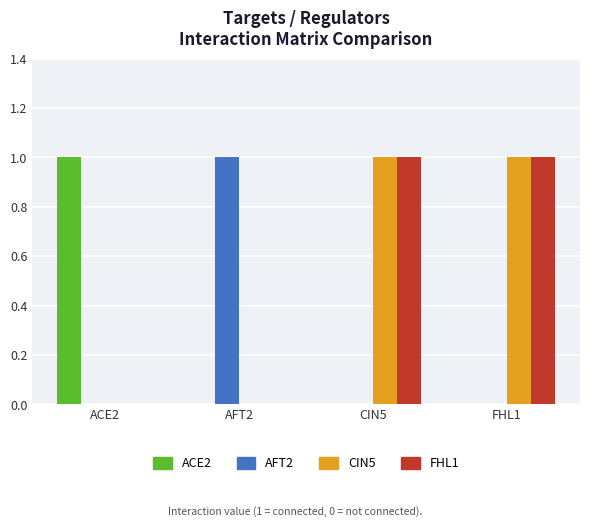

Is the value of AFT2 at CIN5 greater than the value of CIN5 at CIN5?

No